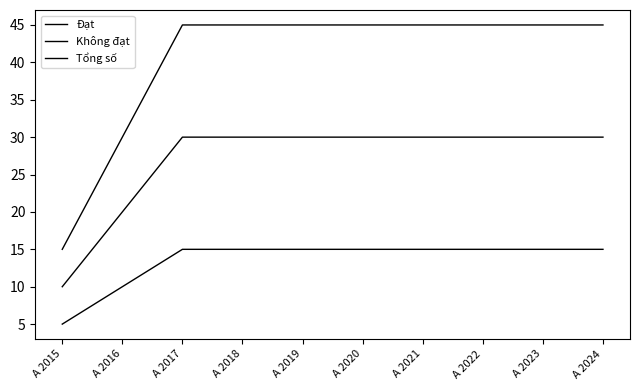

Rank the series by their maximum value, from highest to lowest.

Tổng số, Đạt, Không đạt